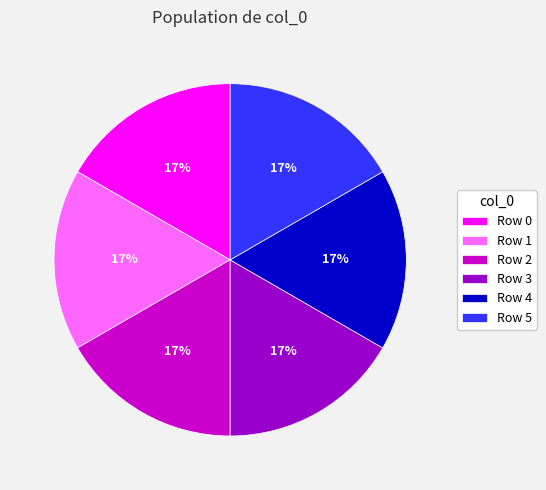

Is Row 5 the majority of the pie?

No